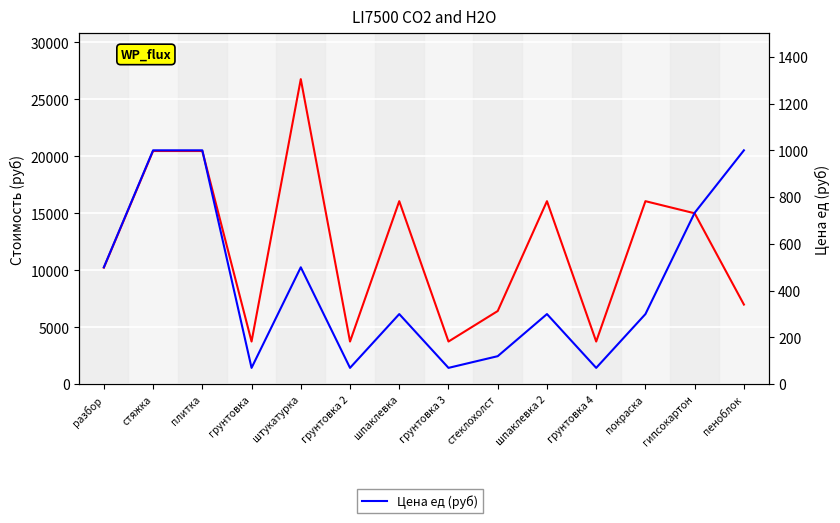

Reading right to left, transcribe all the data shown in this chart.

Стоимость (руб): пеноблок=6994.0	гипсокартон=15005.2	покраска=16068.0	грунтовка 4=3749.2	шпаклевка 2=16068.0	стеклохолст=6427.2	грунтовка 3=3749.2	шпаклевка=16068.0	грунтовка 2=3749.2	штукатурка=26780.0	грунтовка=3749.2	плитка=20470.9	стяжка=20470.9	разбор=10235.5
Цена ед (руб): пеноблок=1000.0	гипсокартон=733.0	покраска=300.0	грунтовка 4=70.0	шпаклевка 2=300.0	стеклохолст=120.0	грунтовка 3=70.0	шпаклевка=300.0	грунтовка 2=70.0	штукатурка=500.0	грунтовка=70.0	плитка=1000.0	стяжка=1000.0	разбор=500.0